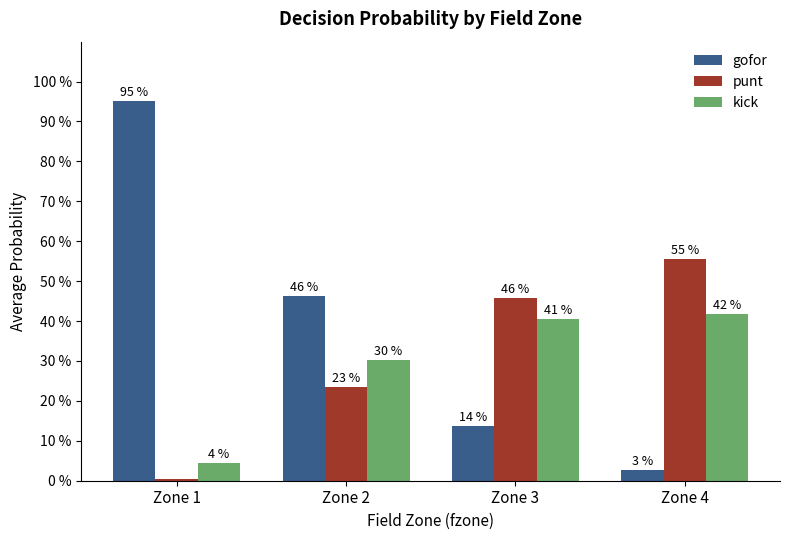

What is the total value across all series at Zone 2?

1.0